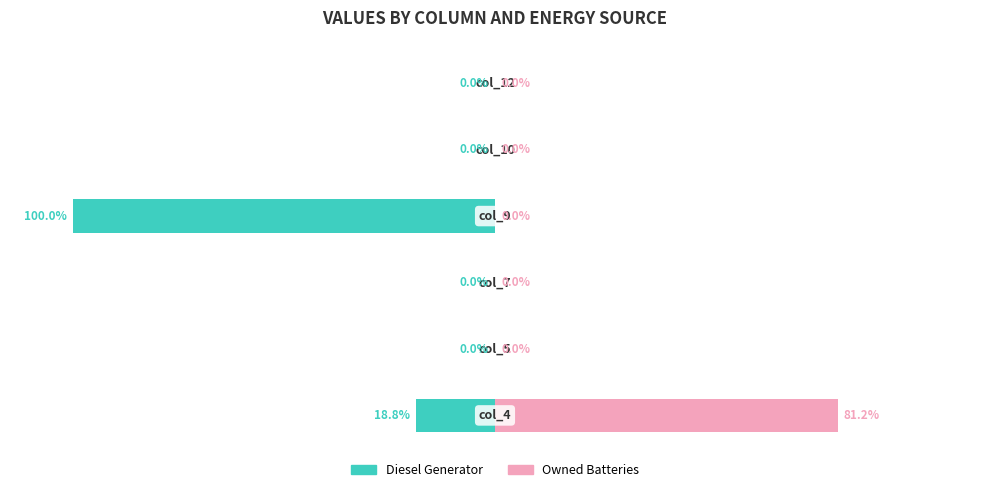

Reading left to right, transcribe all the data shown in this chart.

Diesel Generator: 0=-18.8	1=0.0	2=0.0	3=-100.0	4=0.0	5=0.0
Owned Batteries: 0=81.2	1=0.0	2=0.0	3=0.0	4=0.0	5=0.0